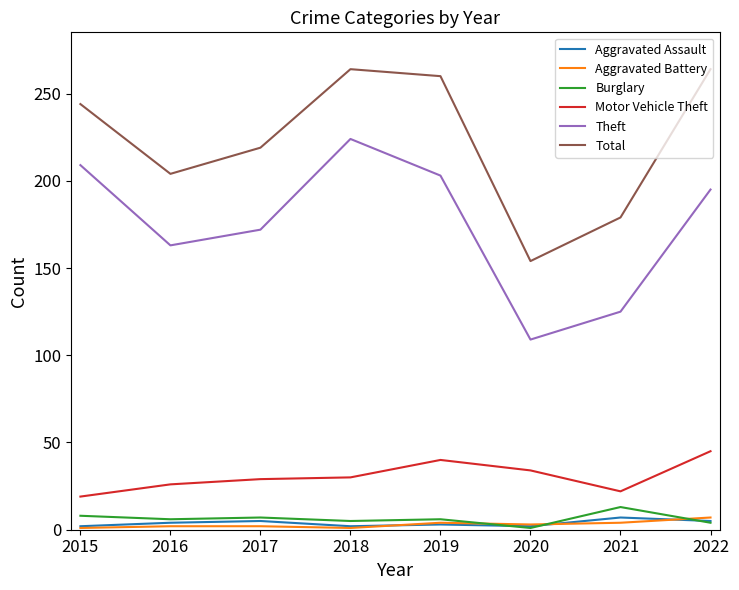

What is the difference between the second highest and minimum values in the Motor Vehicle Theft series?

21